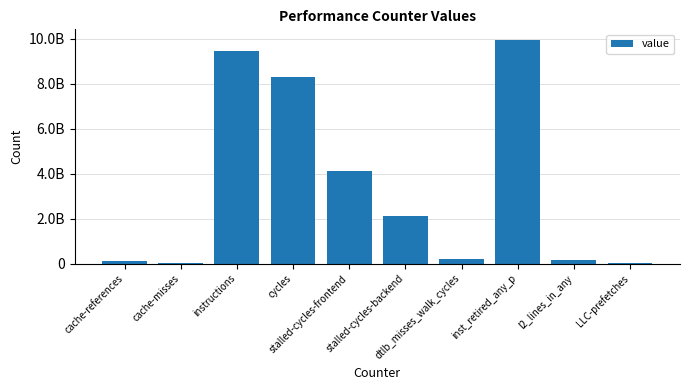

Are the bars horizontal?

No